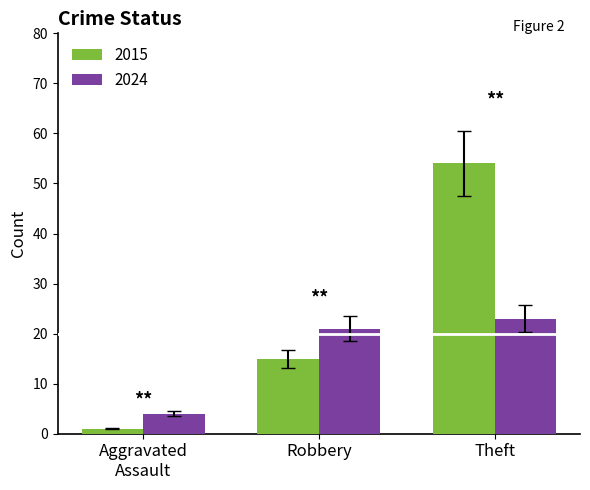

Does the chart contain stacked bars?

No